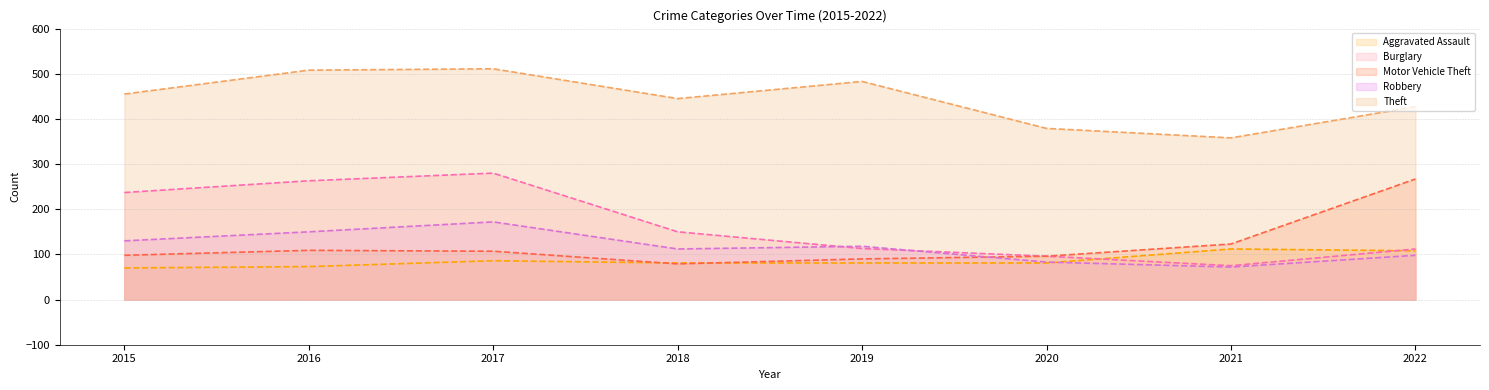

True or false: Theft and Motor Vehicle Theft intersect in this chart.

False